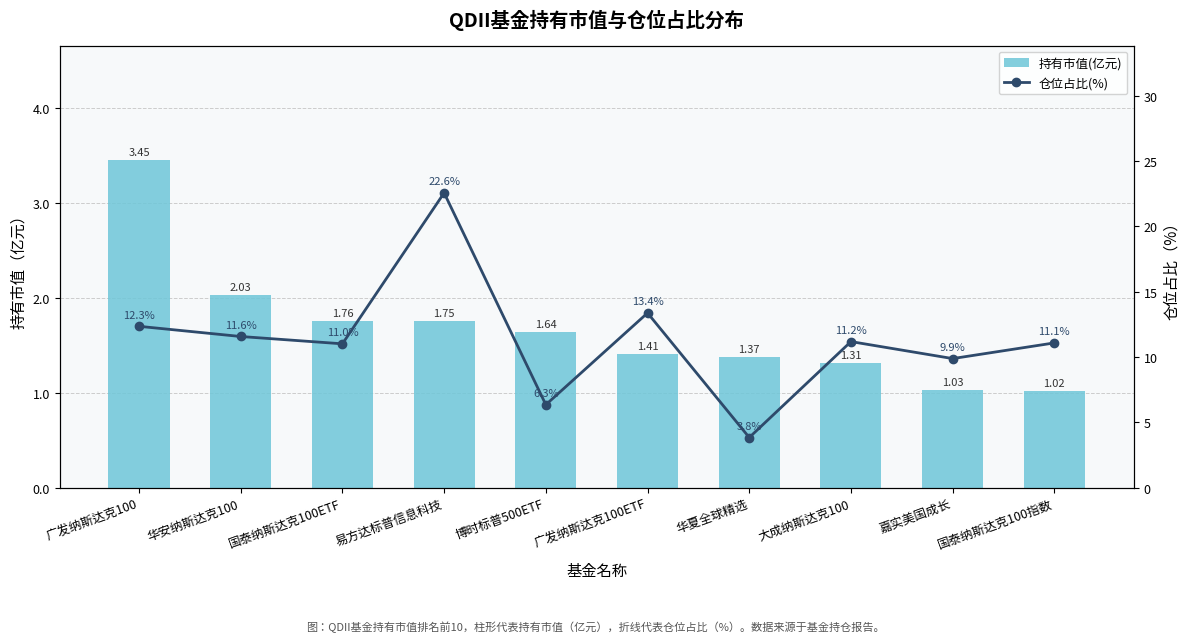

How many values in the 仓位占比(%) series exceed 11?

6